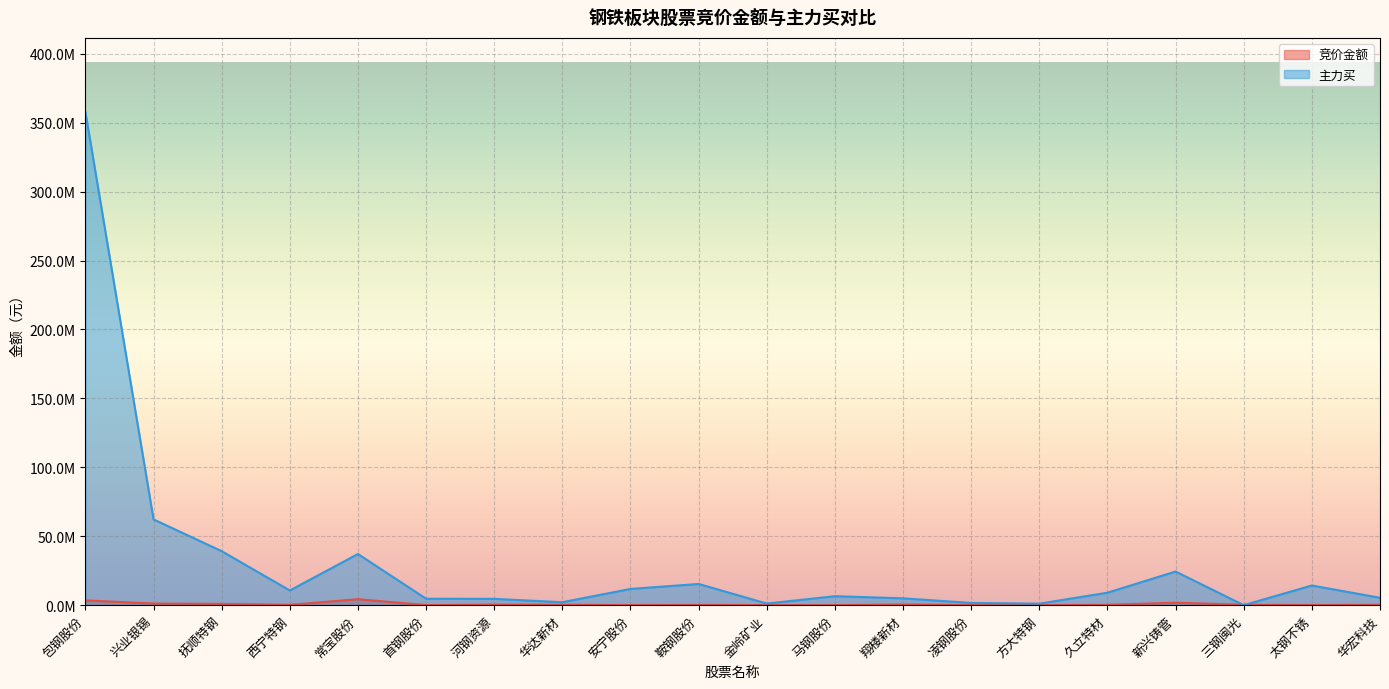

What is the difference between the maximum and minimum values in the 竞价金额 series?

4334302